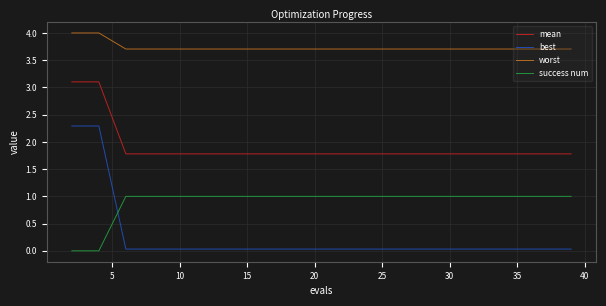

Rank the series by their maximum value, from highest to lowest.

worst, mean, best, success num